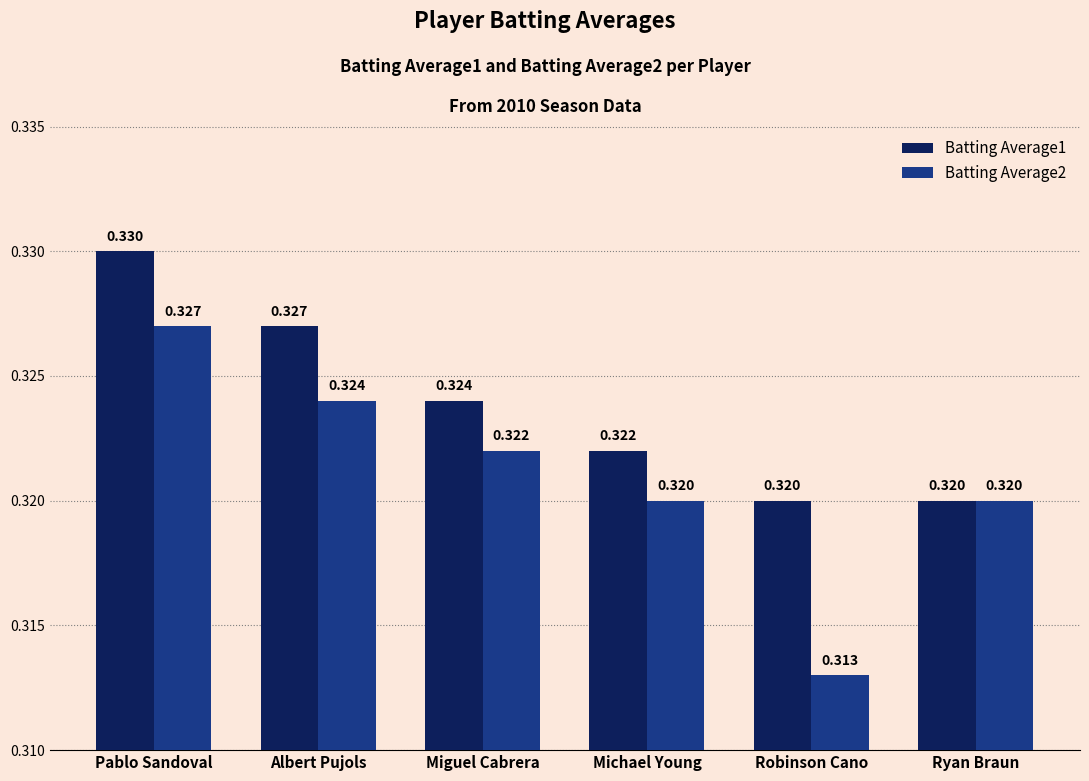

Which category has the lowest value in the Batting Average2 series?

Robinson Cano